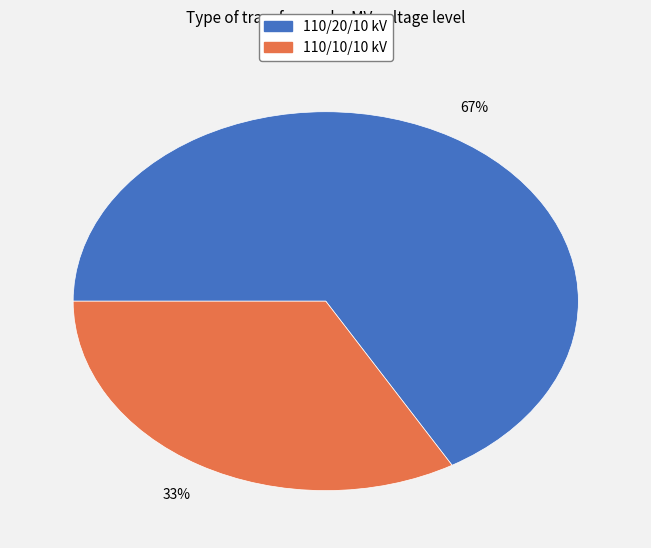

Is there a majority slice in this chart?

Yes